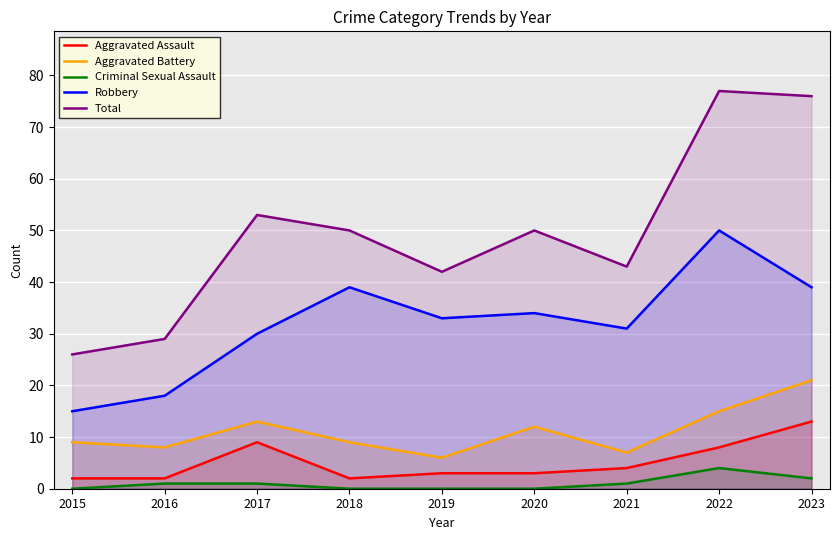

Reading left to right, what are all the values shown in this chart?

Aggravated Assault: 2015=2	2016=2	2017=9	2018=2	2019=3	2020=3	2021=4	2022=8	2023=13
Aggravated Battery: 2015=9	2016=8	2017=13	2018=9	2019=6	2020=12	2021=7	2022=15	2023=21
Criminal Sexual Assault: 2015=0	2016=1	2017=1	2018=0	2019=0	2020=0	2021=1	2022=4	2023=2
Robbery: 2015=15	2016=18	2017=30	2018=39	2019=33	2020=34	2021=31	2022=50	2023=39
Total: 2015=26	2016=29	2017=53	2018=50	2019=42	2020=50	2021=43	2022=77	2023=76